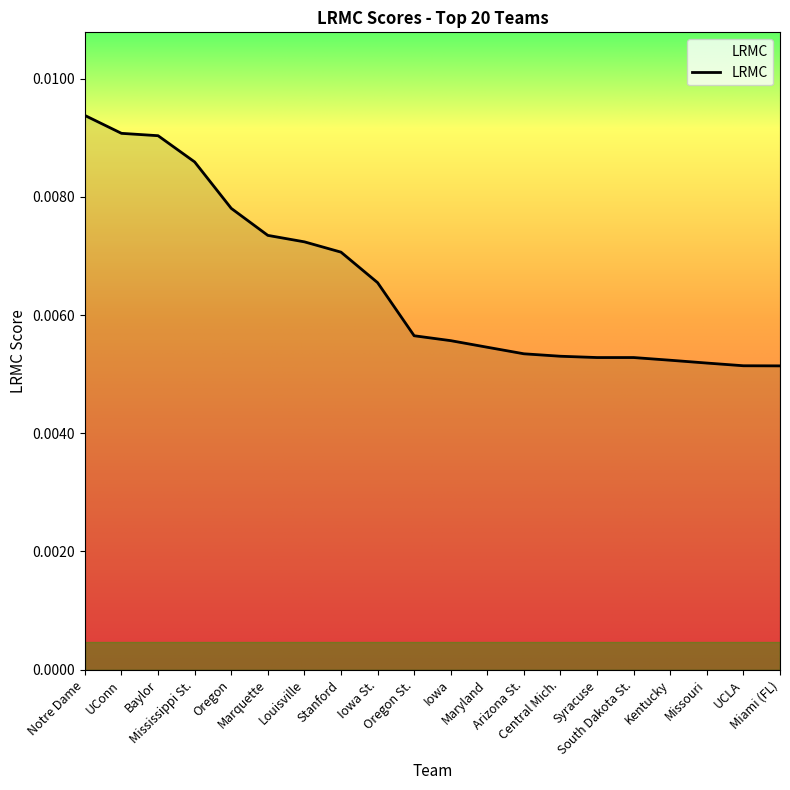

Where is the data nearest to the value 0?

Miami (FL)